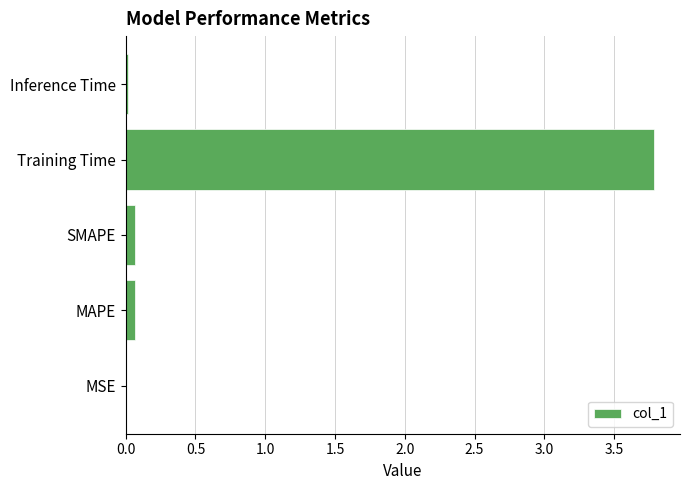

What is the maximum value shown in the chart?

3.8